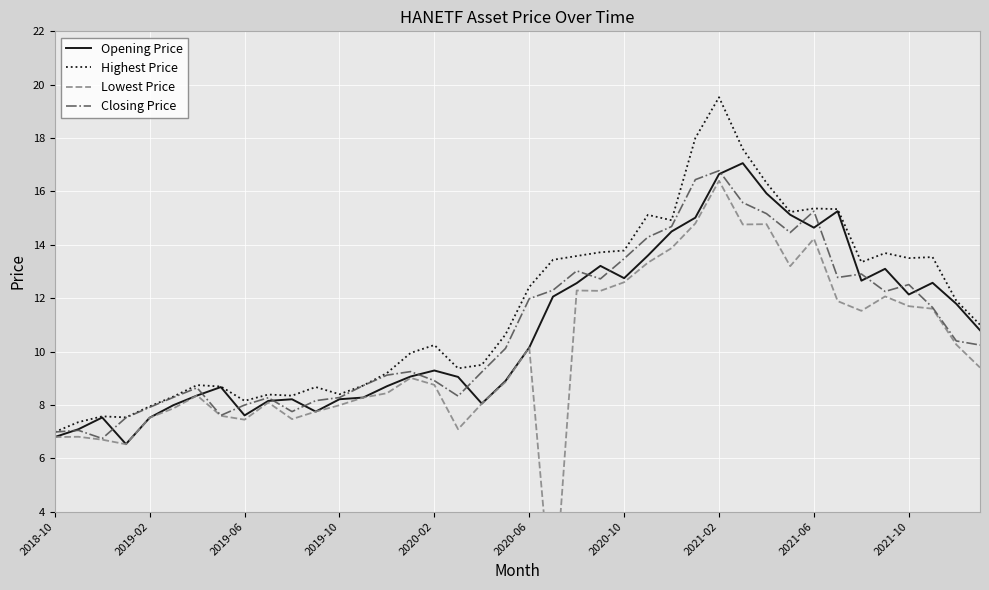

What is the lowest value of the Highest Price series?

7.0